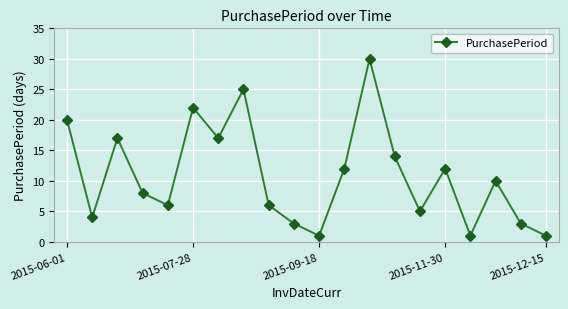

What is the difference between the maximum and second lowest values?

29